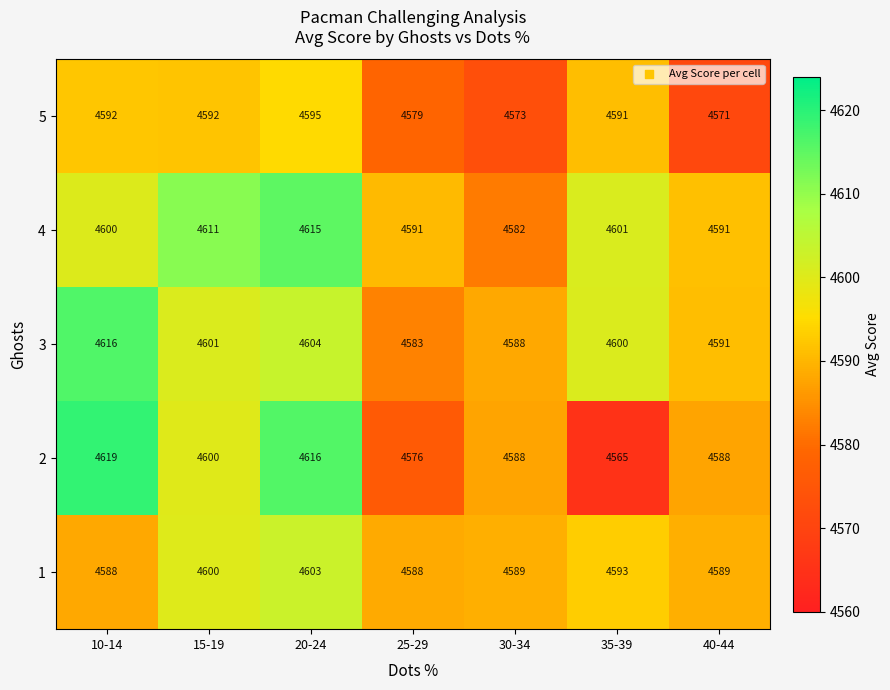

What is the difference between the second highest and second lowest values in the 5 series?

19